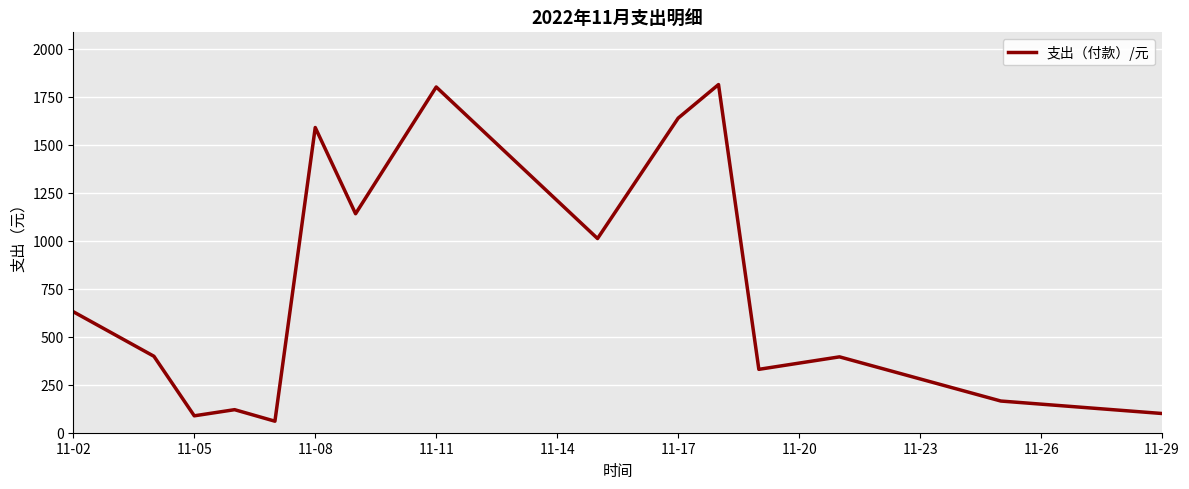

How many lines are shown in the chart?

1